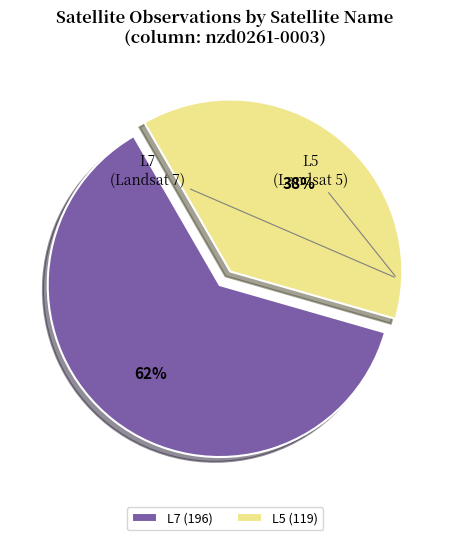

Which has a higher value, L5 or L7?

L7